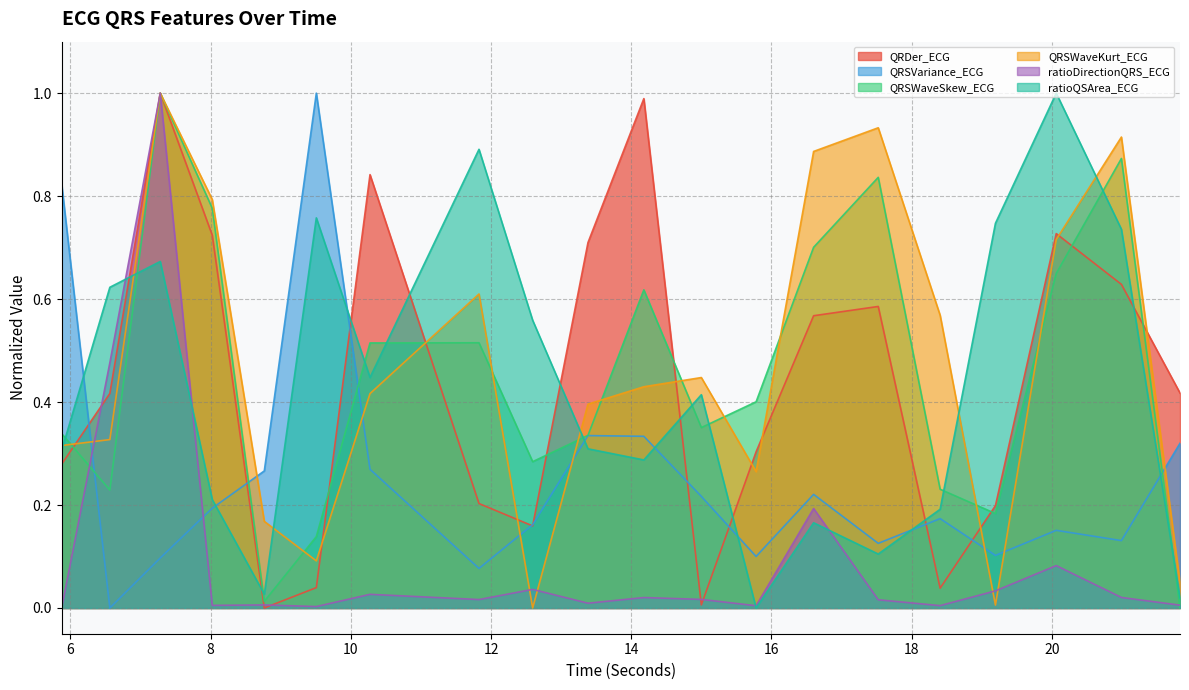

Between 15.0 and 18.40625, which series saw the biggest shift?

ratioQSArea_ECG